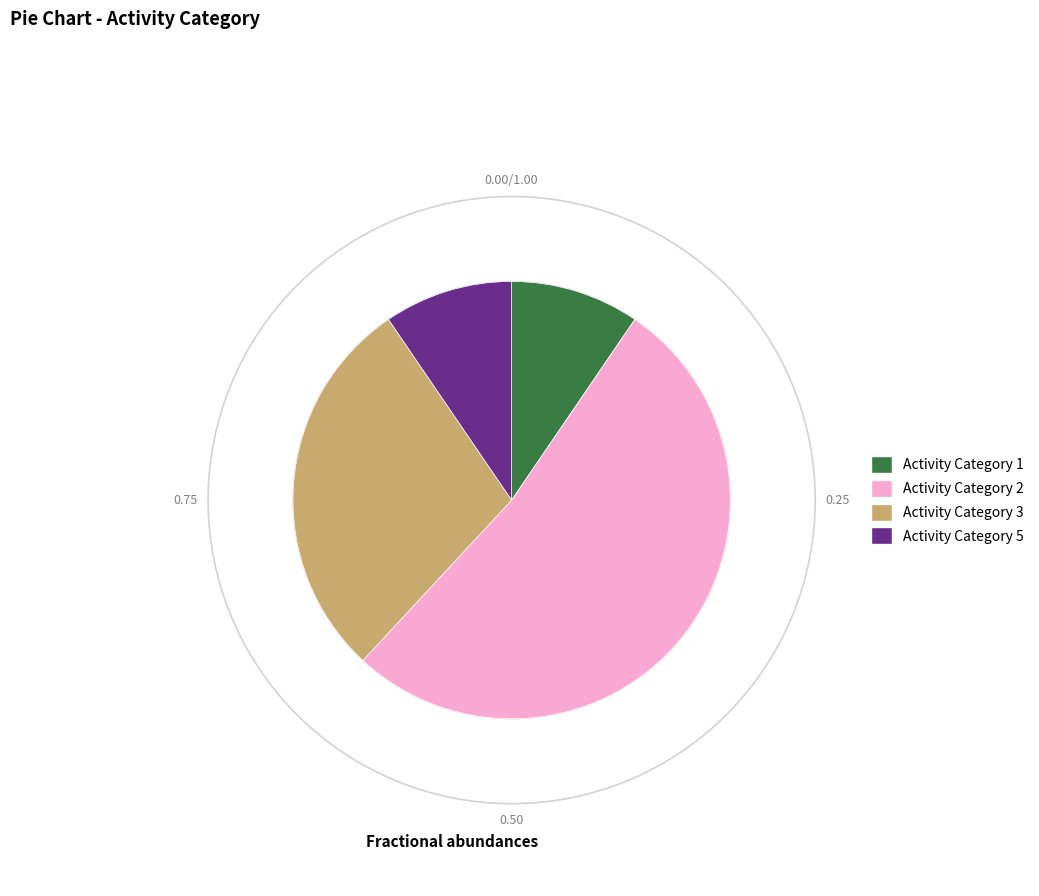

Is there a majority slice in this chart?

Yes